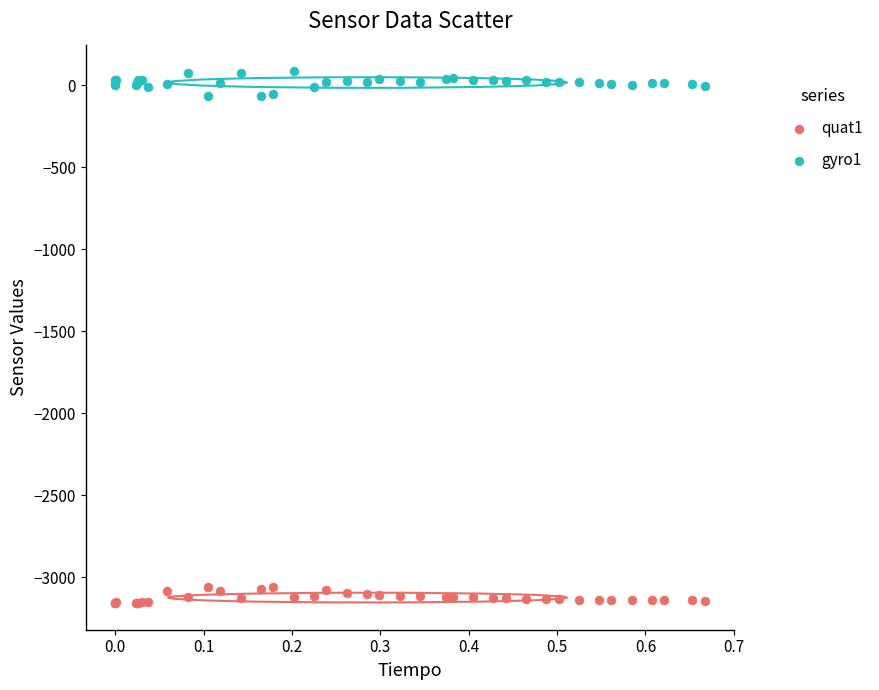

Which series contains the highest Y value?

gyro1